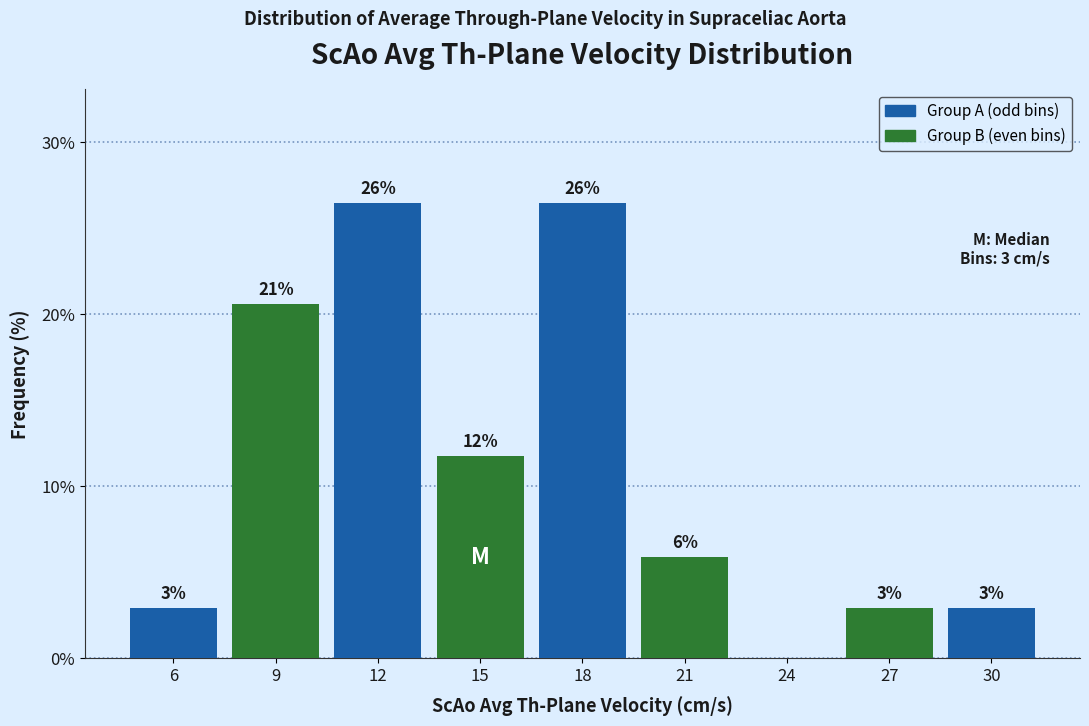

Are the bars horizontal?

No